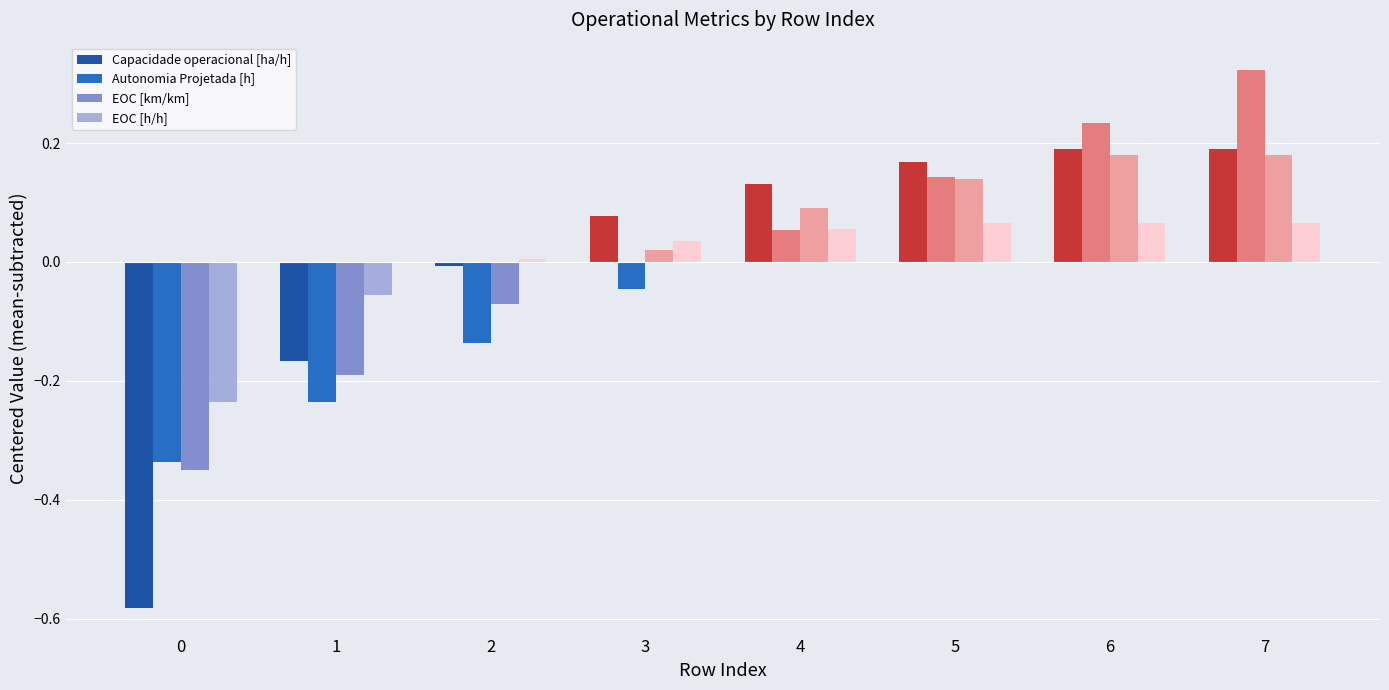

At which category is the sum across all series the highest?

7